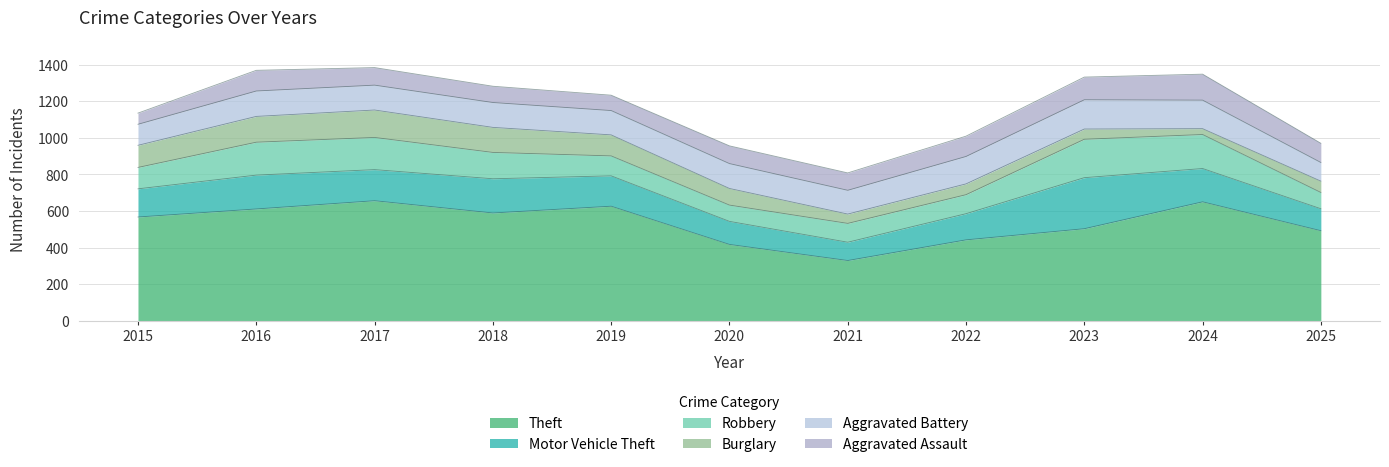

True or false: Motor Vehicle Theft and Theft cross at least once.

False